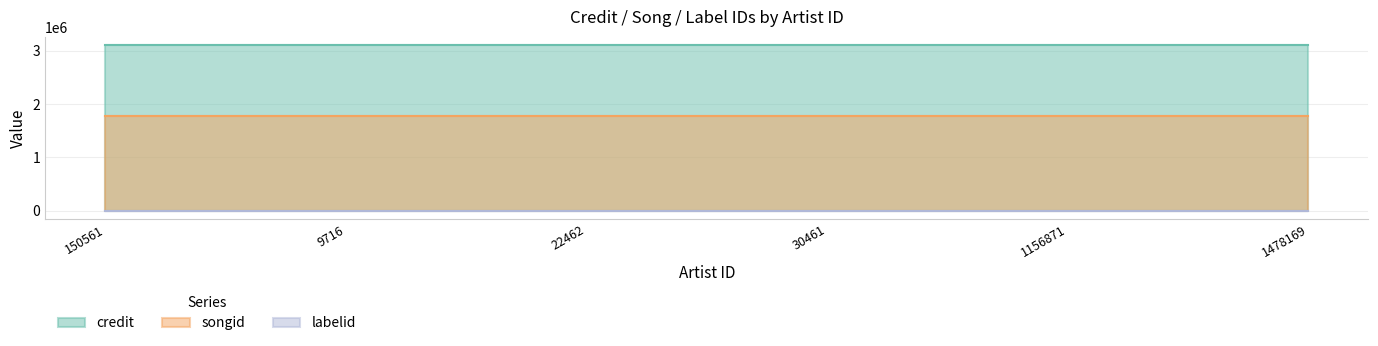

What is the minimum value for credit?

3101820